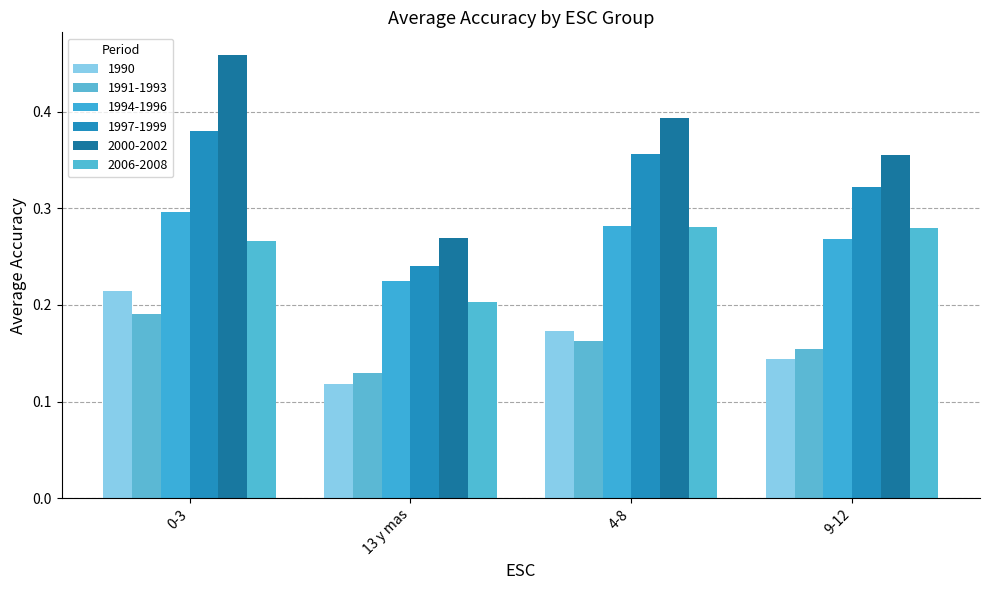

What is the average value of the 1994-1996 series?

0.3